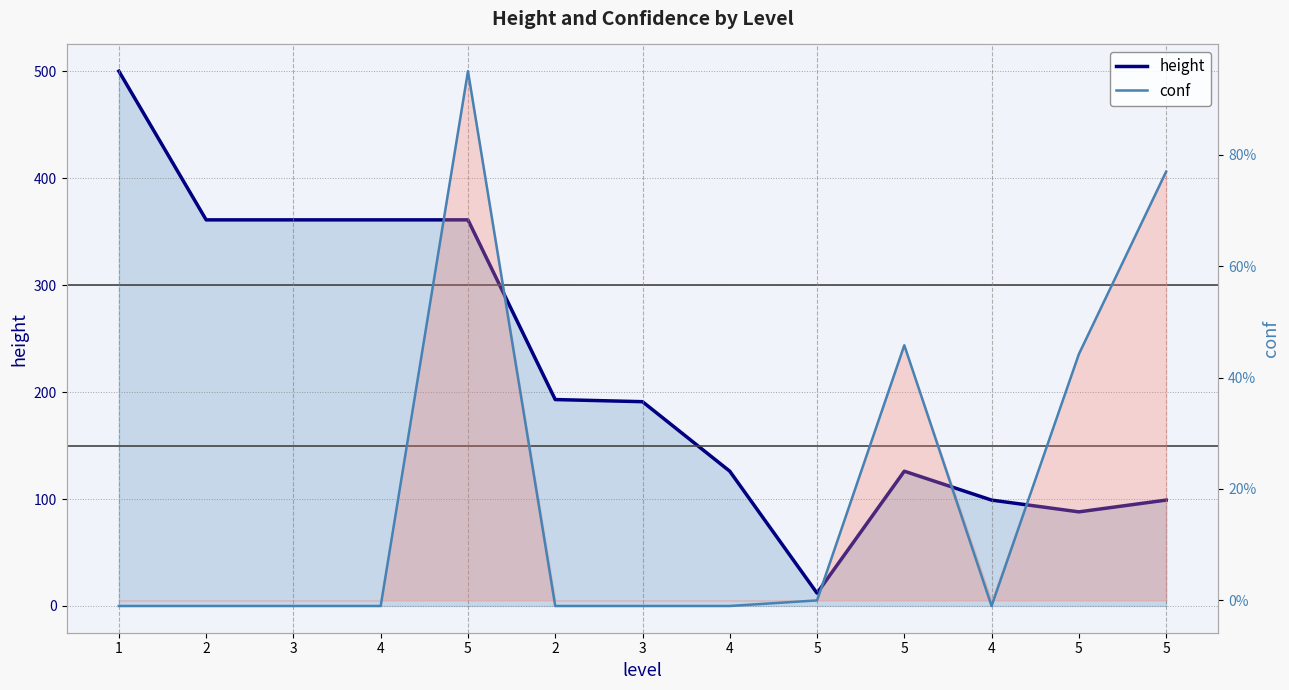

Which series has the largest total across all categories?

height